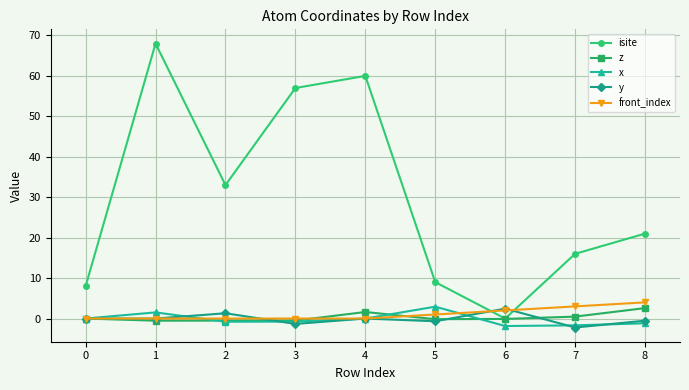

Which series has the largest total across all categories?

isite